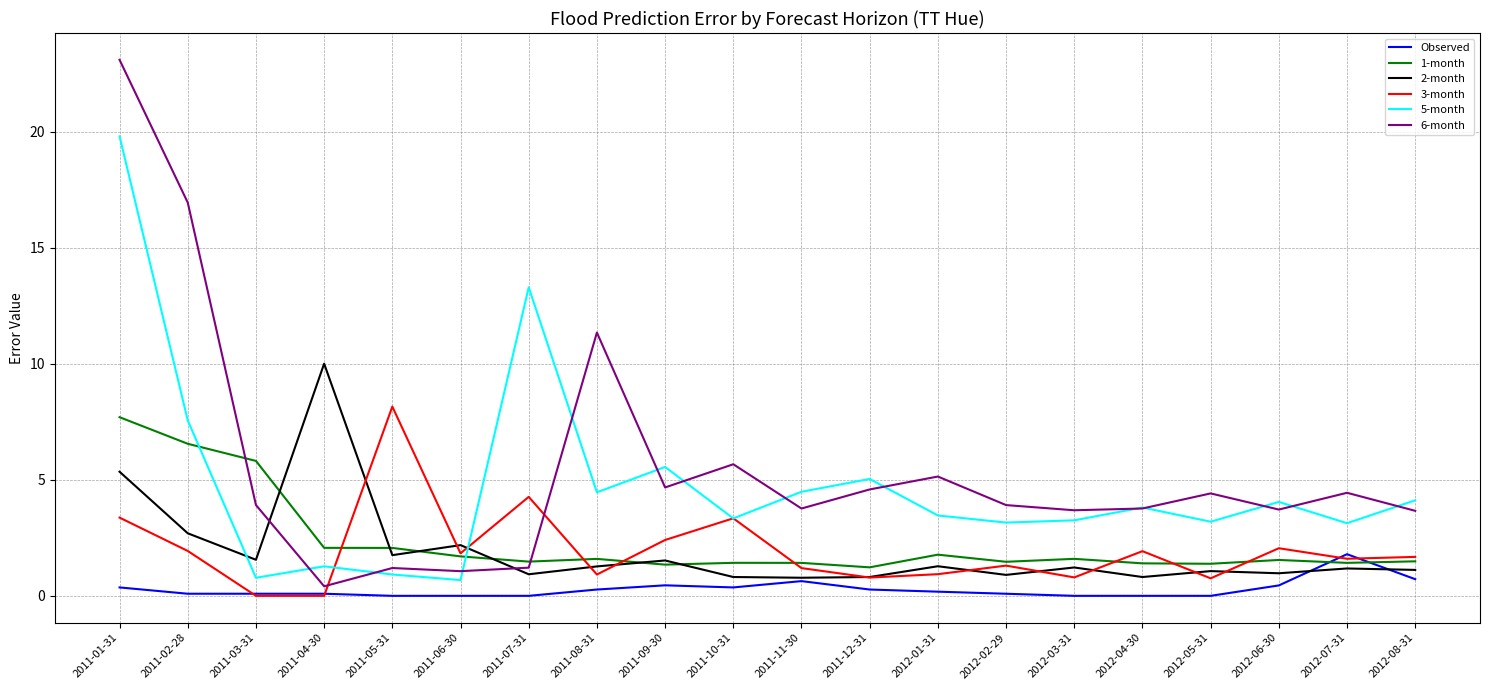

Is the value of 1-month at 2011-11-30 greater than the value of 3-month at 2011-01-31?

No